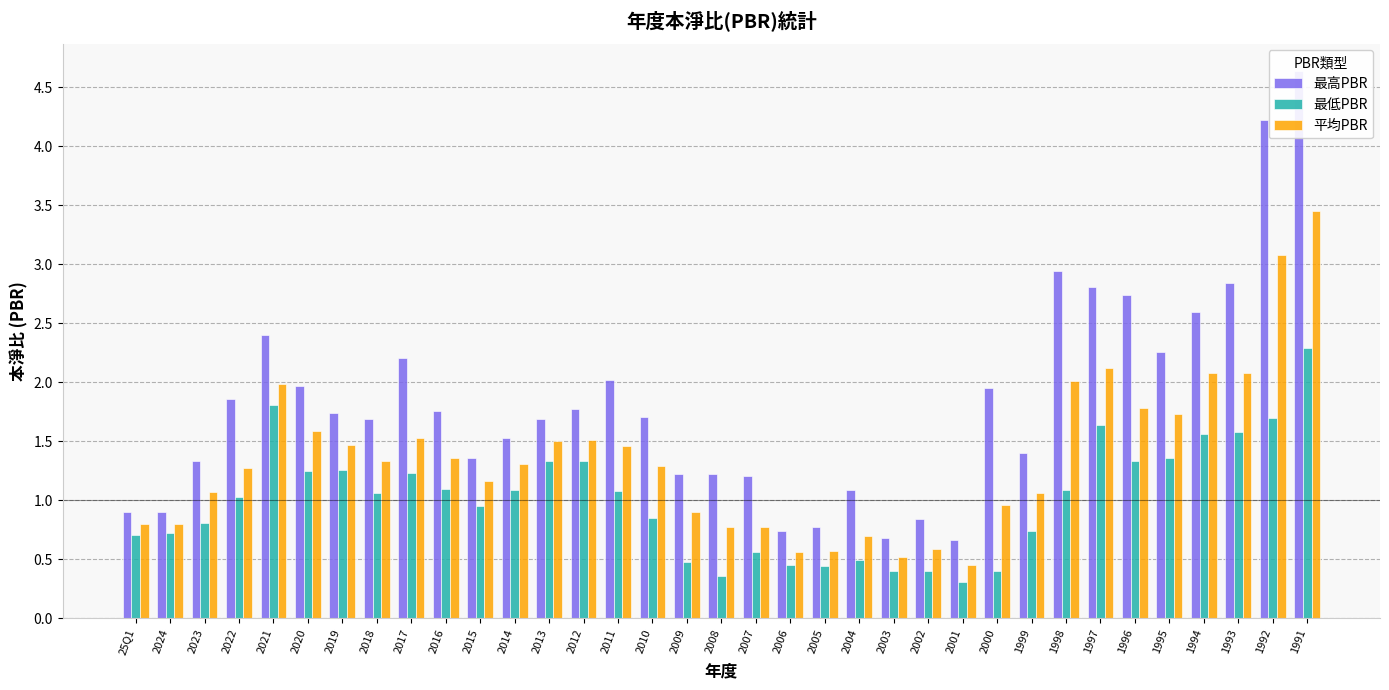

Which series has the widest spread of values?

最高PBR